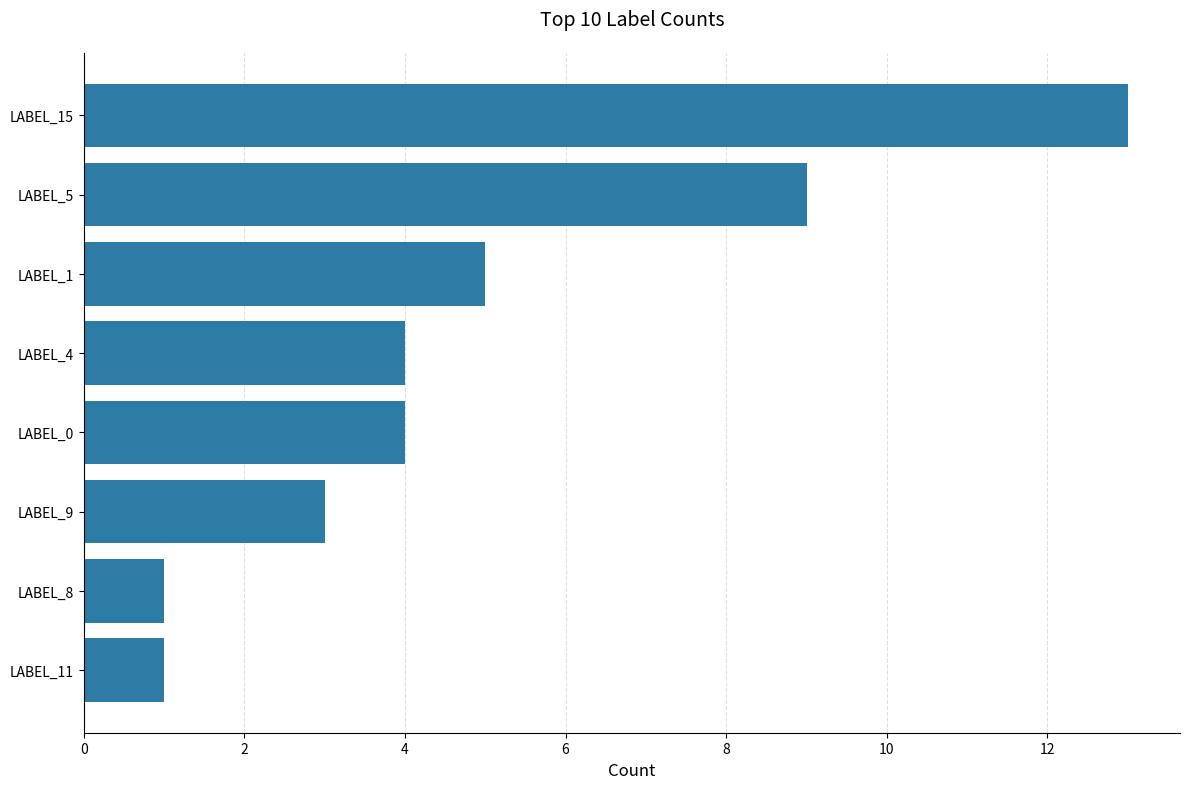

Count the number of data series in this chart.

1